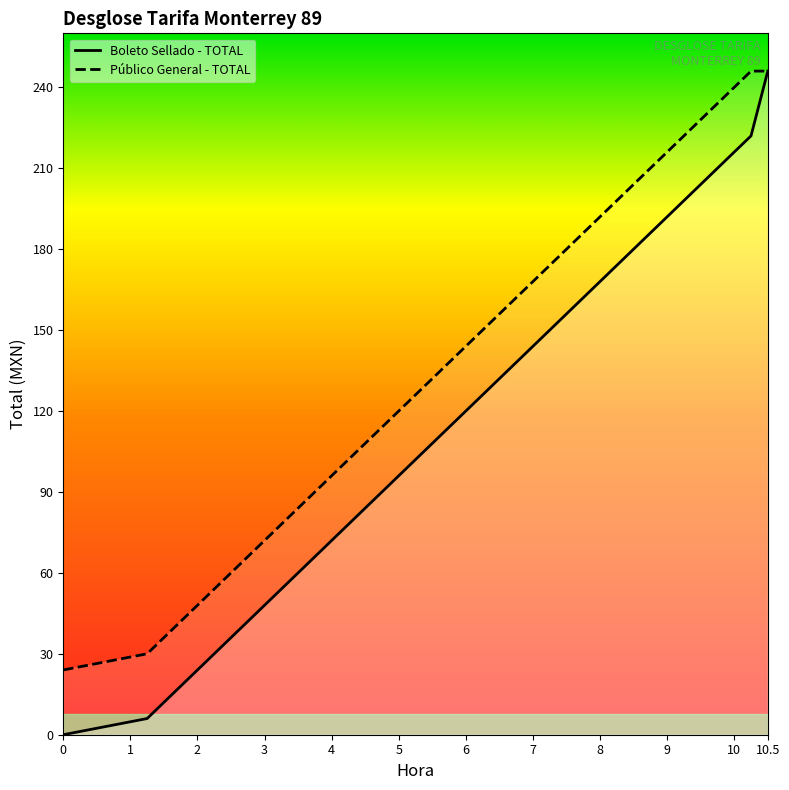

Rank the series by their average value, from highest to lowest.

Público General - TOTAL, Boleto Sellado - TOTAL